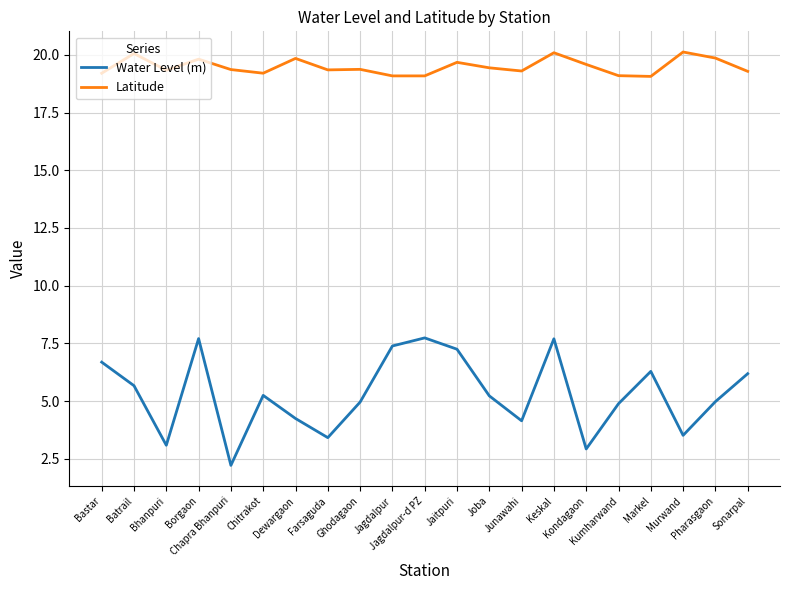

What is the lowest value of the Water Level (m) series?

2.2